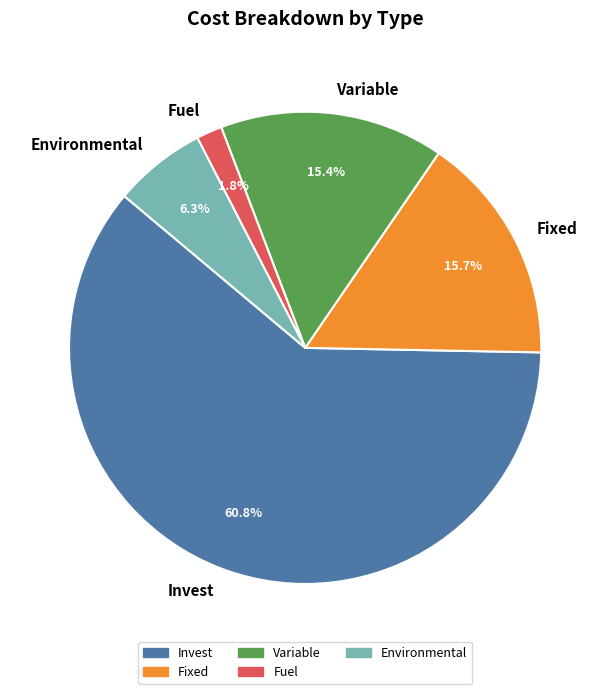

Which category has the biggest portion of the pie?

Invest